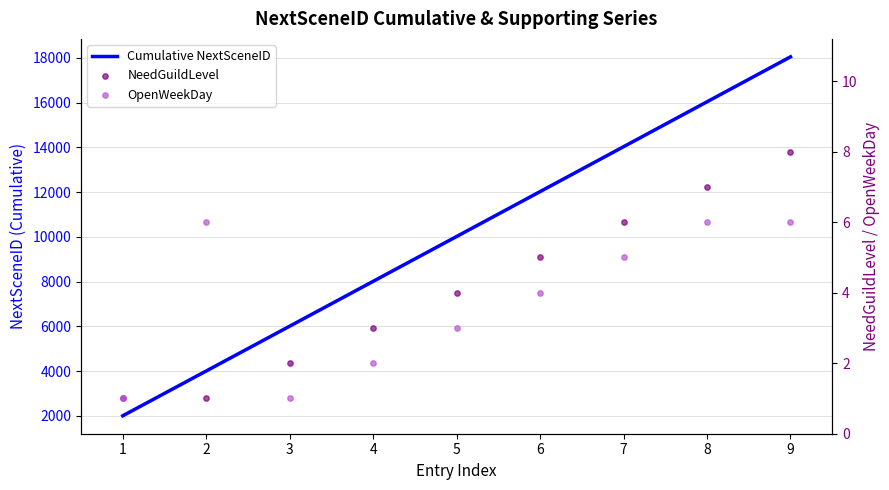

At which category is the sum across all series the highest?

9